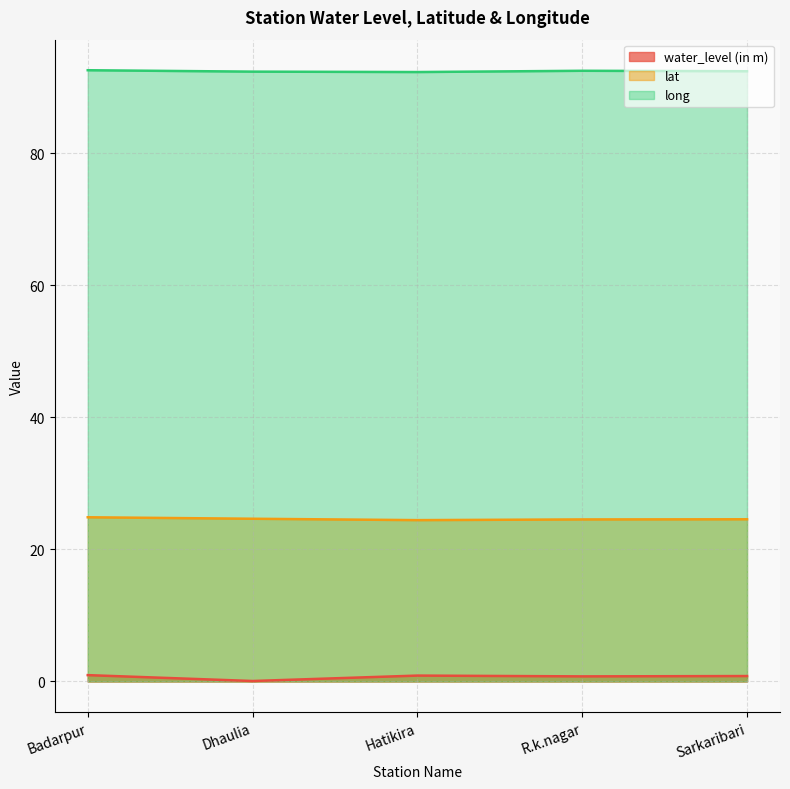

How many distinct data groups are displayed?

3